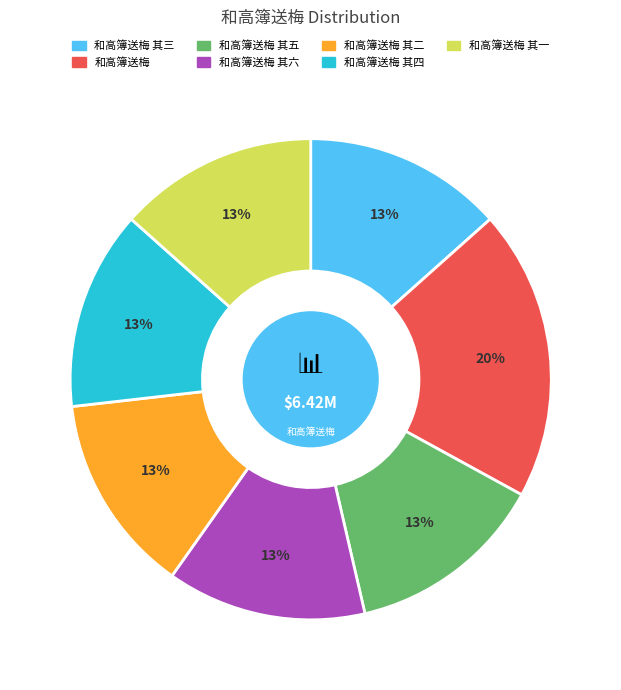

To the nearest percent, what is the average slice percentage?

14%